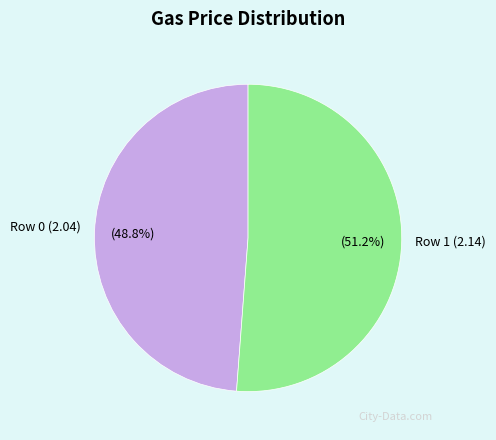

True or false: Row 1 (2.14) accounts for 60% of the total.

False